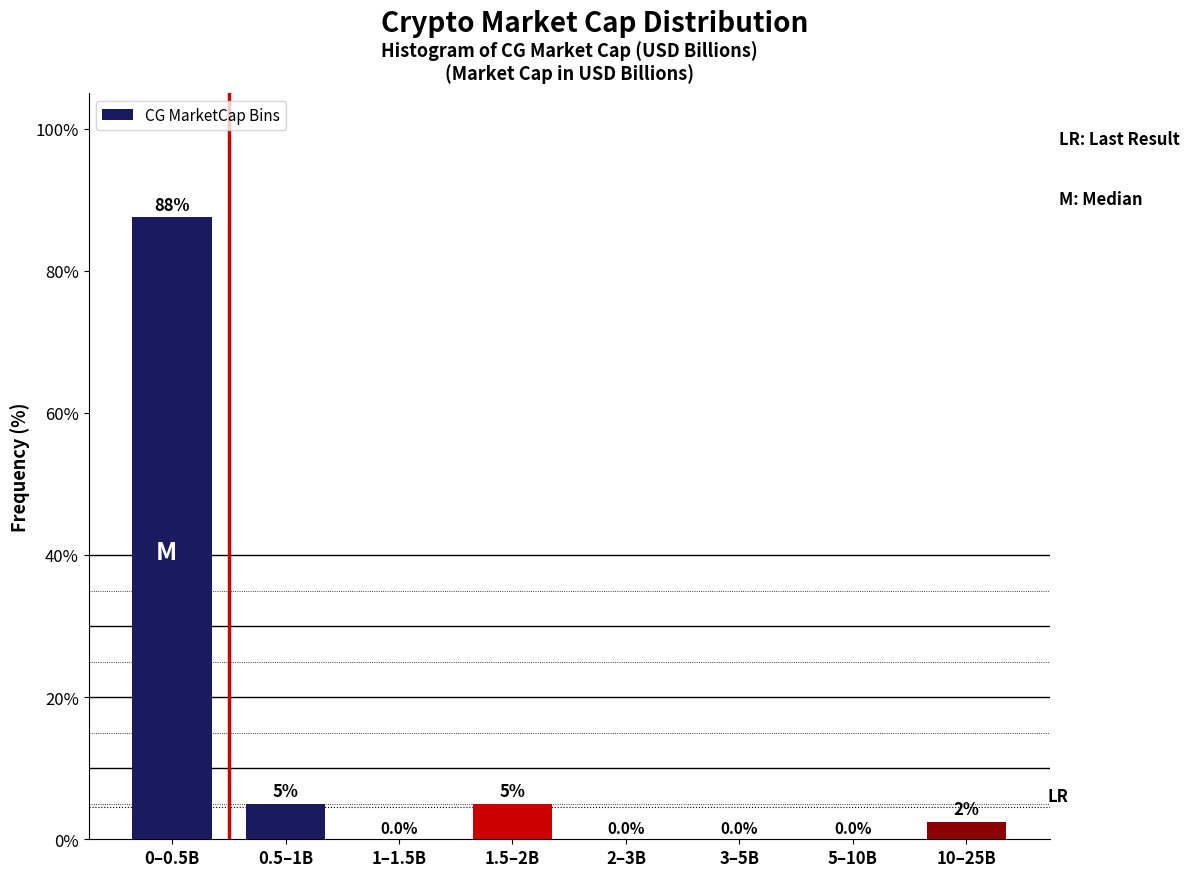

Reading left to right, transcribe all the data shown in this chart.

0–0.5B=87.5	0.5–1B=5.0	1–1.5B=0.0	1.5–2B=5.0	2–3B=0.0	3–5B=0.0	5–10B=0.0	10–25B=2.5